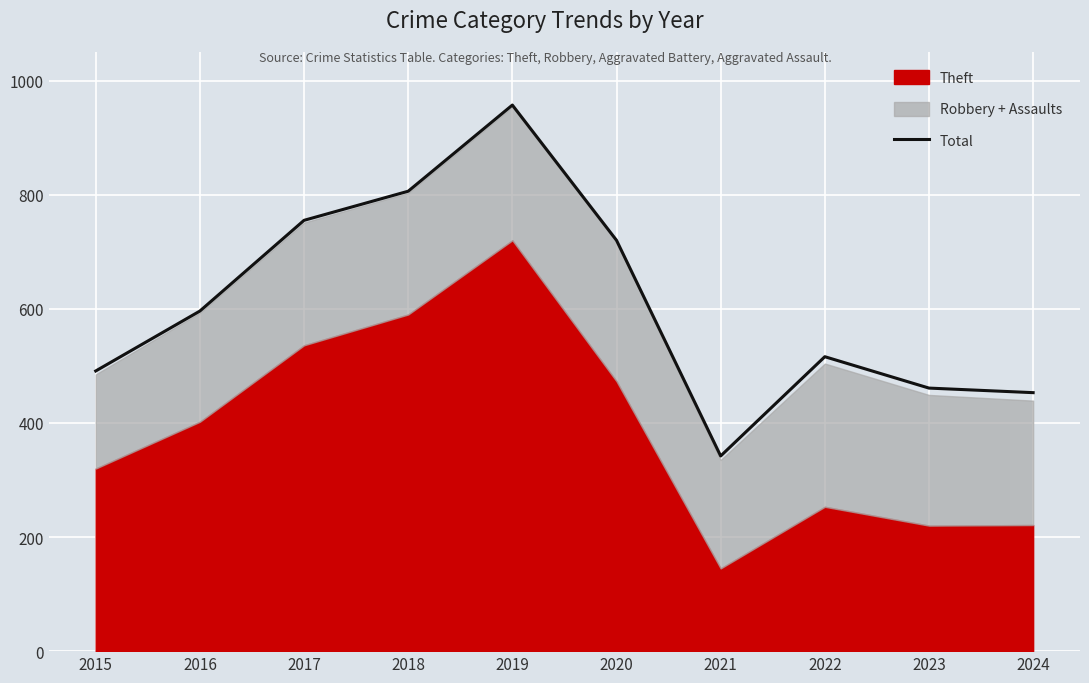

Reading right to left, extract all data points from this chart.

2024=453	2023=461	2022=516	2021=342	2020=720	2019=957	2018=806	2017=755	2016=596	2015=491